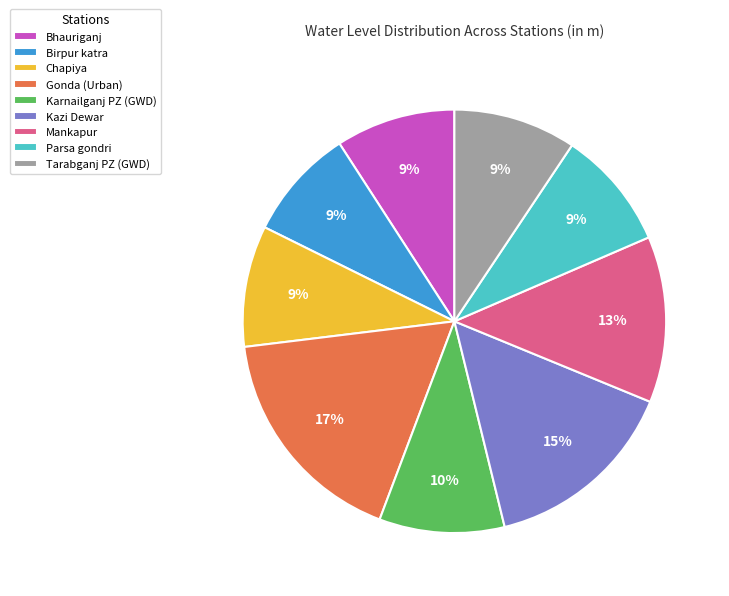

To the nearest percent, what percentage of the pie is Kazi Dewar?

15%